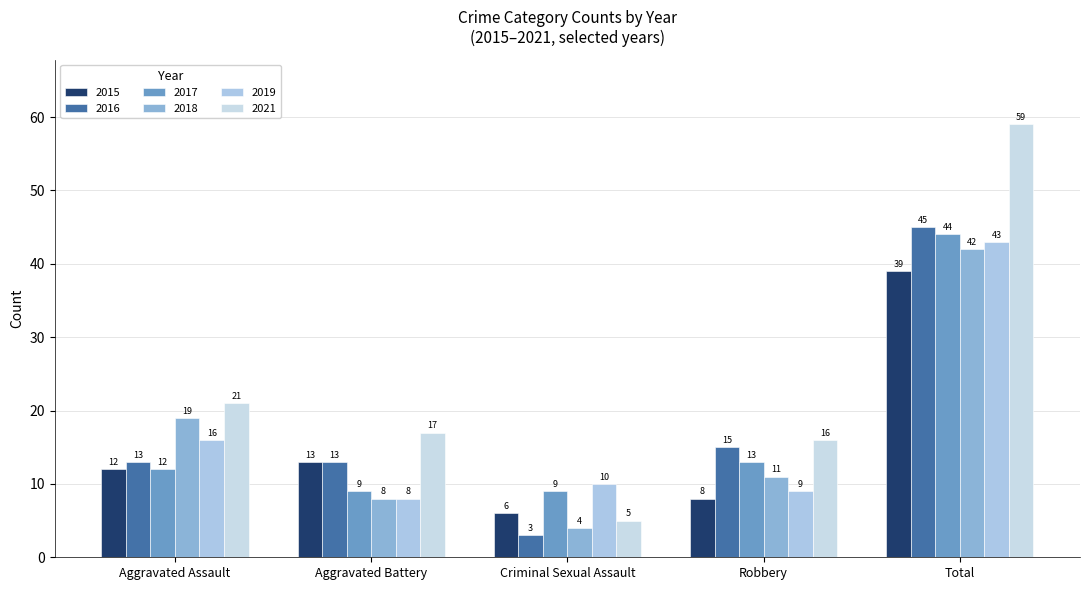

What are all the series names shown in the legend?

2015, 2016, 2017, 2018, 2019, 2021